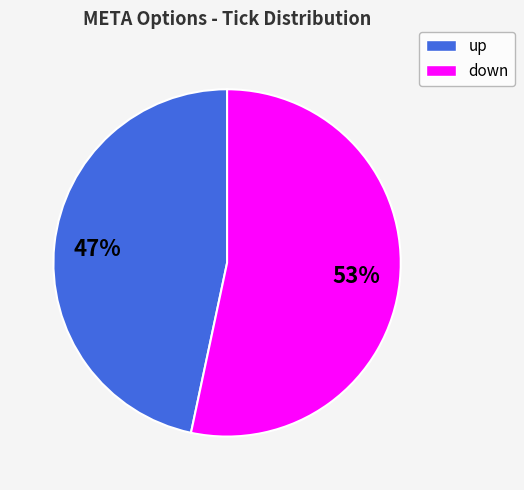

To the nearest percent, what is the average slice percentage?

50%